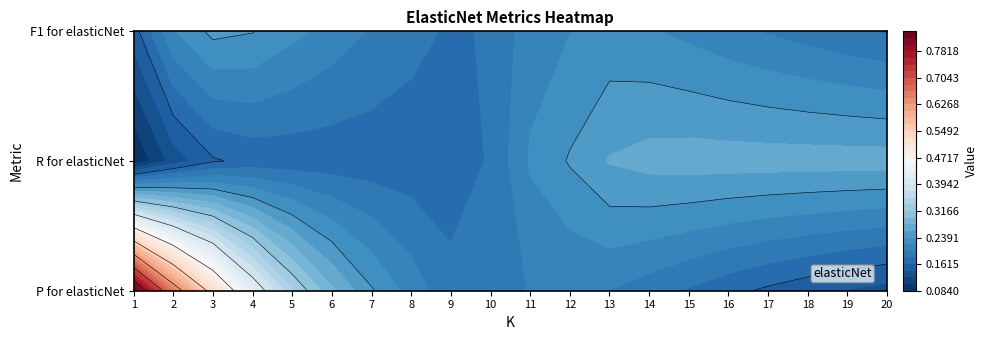

What is the difference between the highest and lowest values at 7?

0.1